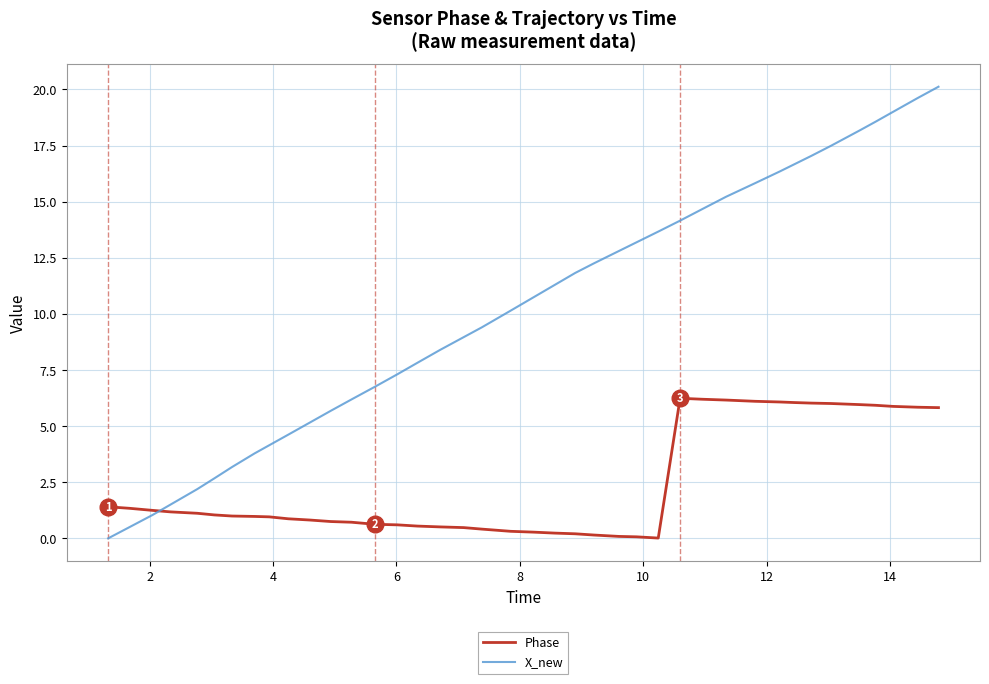

What is the maximum value shown in the chart?

20.1